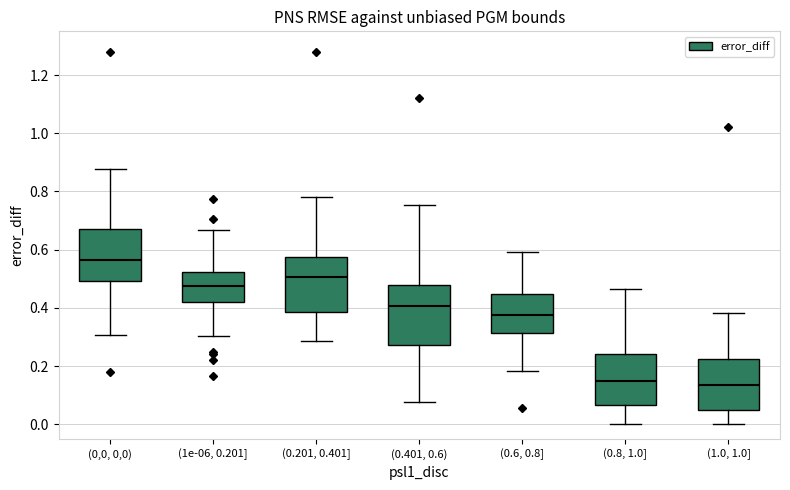

Reading left to right, transcribe this box plot: for each box, give where its median line is, the range the box spans, and where its two whiskers end, as read against the y-axis. The values are not printed on the chart, so give them approximately, as read against the axis.

(0,0, 0,0): median 0.56, box 0.50 to 0.66, whiskers 0.30 to 0.88
(1e-06, 0.201]: median 0.48, box 0.42 to 0.52, whiskers 0.30 to 0.66
(0.201, 0.401]: median 0.50, box 0.38 to 0.58, whiskers 0.28 to 0.78
(0.401, 0.6): median 0.40, box 0.28 to 0.48, whiskers 0.08 to 0.76
(0.6, 0.8]: median 0.38, box 0.32 to 0.44, whiskers 0.18 to 0.60
(0.8, 1.0]: median 0.14, box 0.06 to 0.24, whiskers 0.00 to 0.46
(1.0, 1.0]: median 0.14, box 0.04 to 0.22, whiskers 0.00 to 0.38